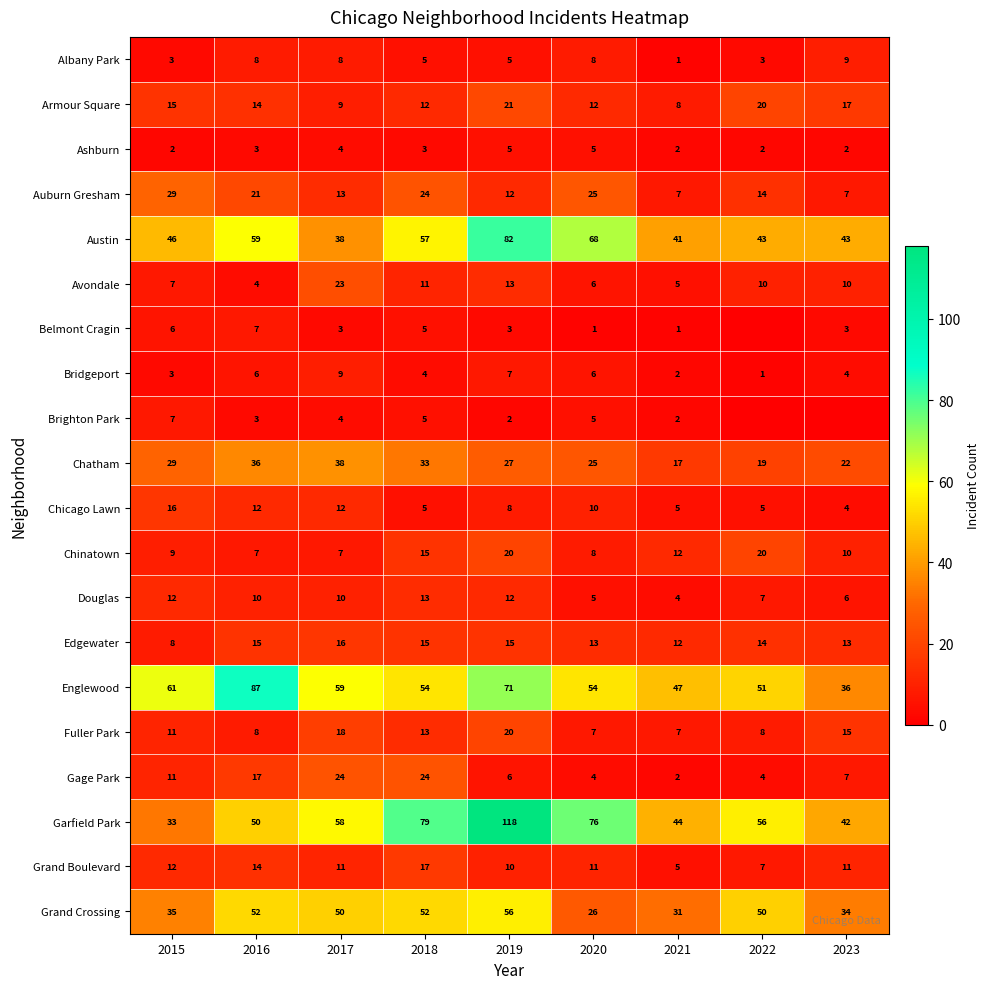

What is the difference between the Armour Square values at 2023 and 2016?

3